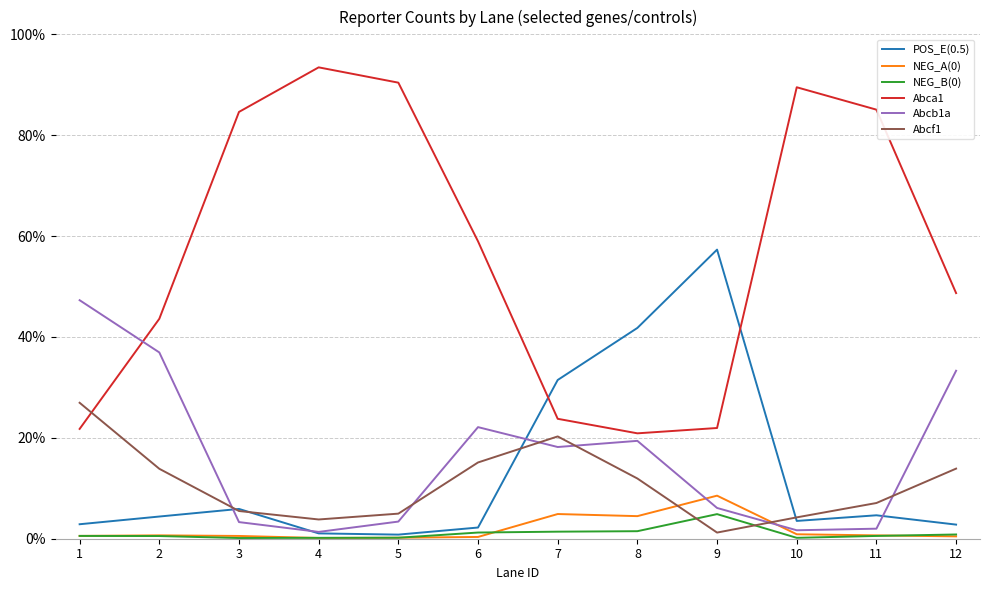

Reading left to right, list all the values displayed in this chart.

POS_E(0.5): 0.0	0.0	0.1	0.0	0.0	0.0	0.3	0.4	0.6	0.0	0.0	0.0
NEG_A(0): 0.0	0.0	0.0	0.0	0.0	0.0	0.0	0.0	0.1	0.0	0.0	0.0
NEG_B(0): 0.0	0.0	0.0	0.0	0.0	0.0	0.0	0.0	0.0	0.0	0.0	0.0
Abca1: 0.2	0.4	0.8	0.9	0.9	0.6	0.2	0.2	0.2	0.9	0.9	0.5
Abcb1a: 0.5	0.4	0.0	0.0	0.0	0.2	0.2	0.2	0.1	0.0	0.0	0.3
Abcf1: 0.3	0.1	0.1	0.0	0.0	0.2	0.2	0.1	0.0	0.0	0.1	0.1